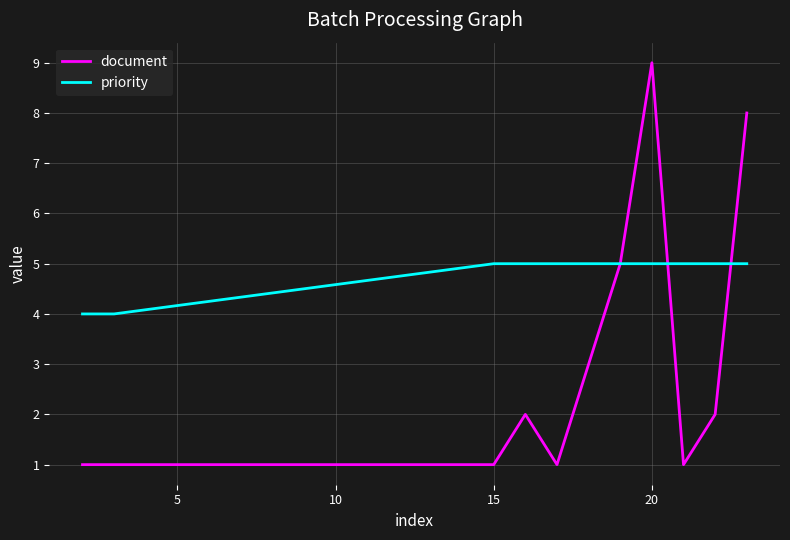

Which series has the largest range (max minus min)?

document